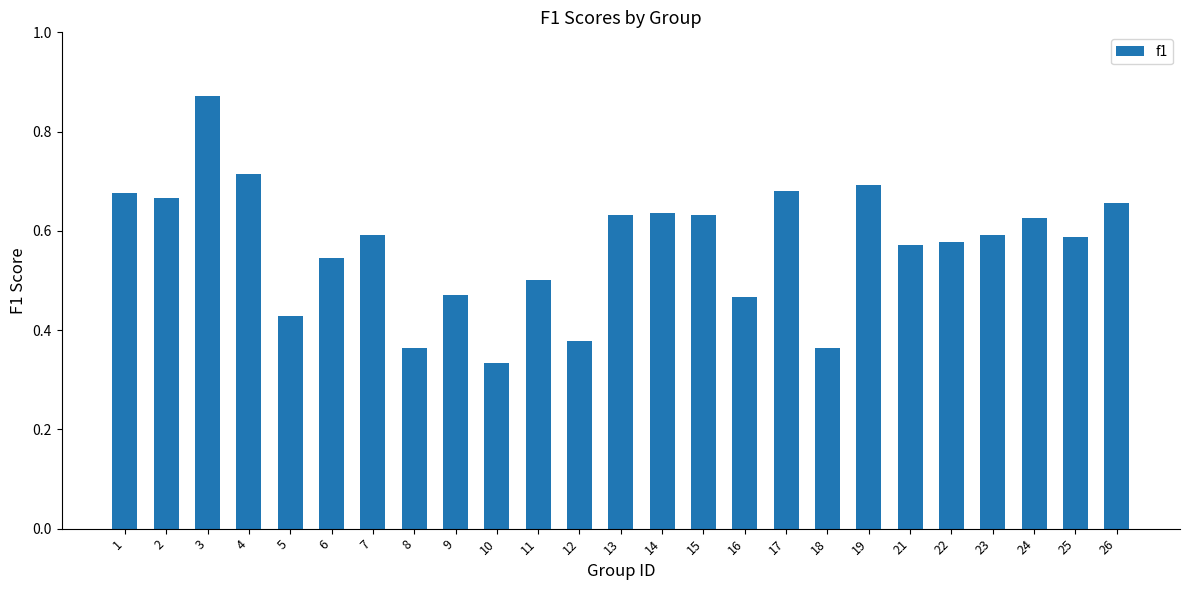

Which has a higher value, 9 or 22?

22